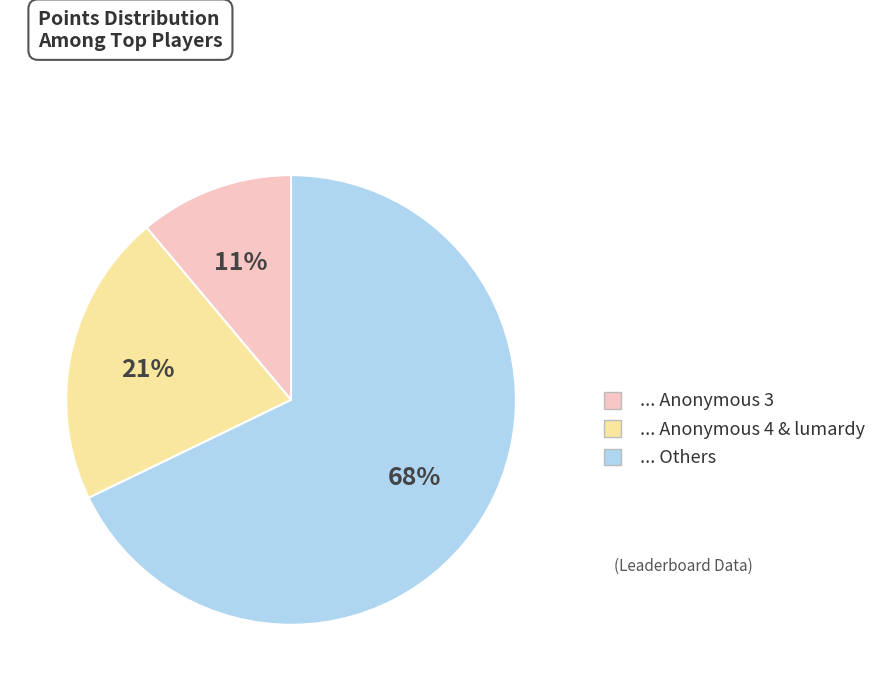

To the nearest percent, what is the difference between the largest and smallest slice percentages?

57%